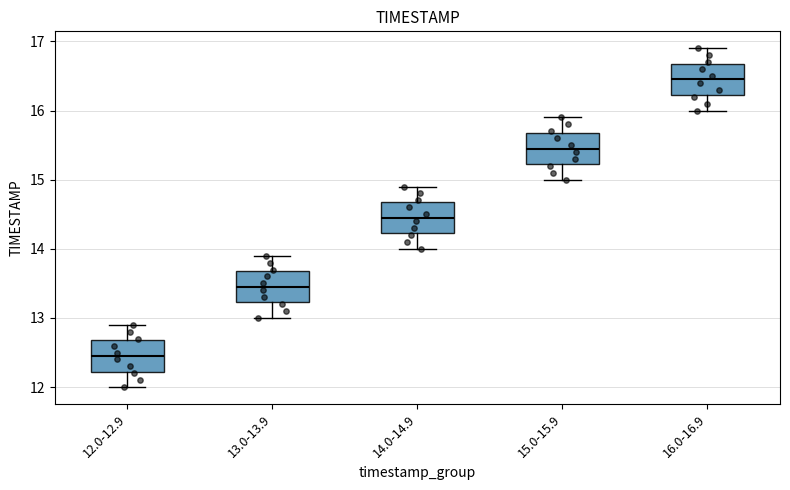

Reading left to right, transcribe this box plot: for each box, give where its median line is, the range the box spans, and where its two whiskers end, as read against the y-axis. The values are not printed on the chart, so give them approximately, as read against the axis.

12.0-12.9: median 12.5, box 12.2 to 12.7, whiskers 12.0 to 12.9
13.0-13.9: median 13.5, box 13.2 to 13.7, whiskers 13.0 to 13.9
14.0-14.9: median 14.5, box 14.2 to 14.7, whiskers 14.0 to 14.9
15.0-15.9: median 15.5, box 15.2 to 15.7, whiskers 15.0 to 15.9
16.0-16.9: median 16.5, box 16.2 to 16.7, whiskers 16.0 to 16.9